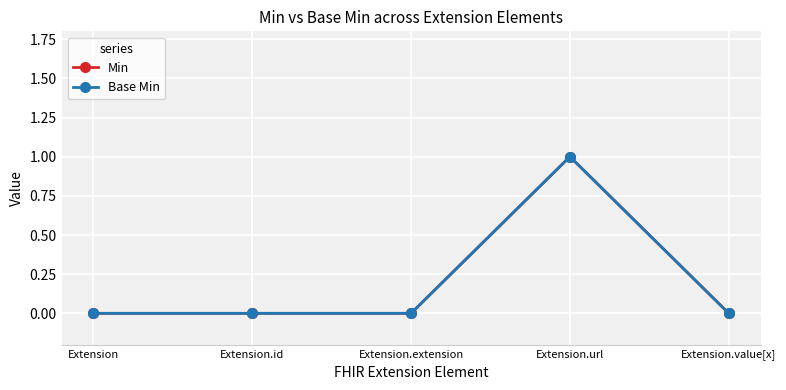

Is this an area chart (filled region under the line)?

No